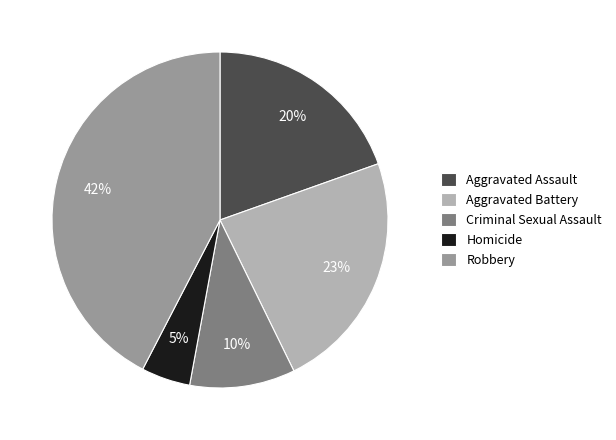

How many slices are in this pie chart?

5